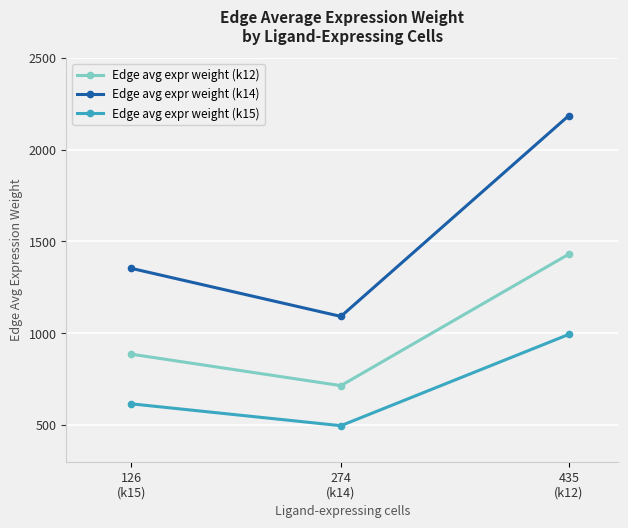

List the labels in order of Edge avg expr weight (k14) value, smallest first.

274
(k14), 126
(k15), 435
(k12)